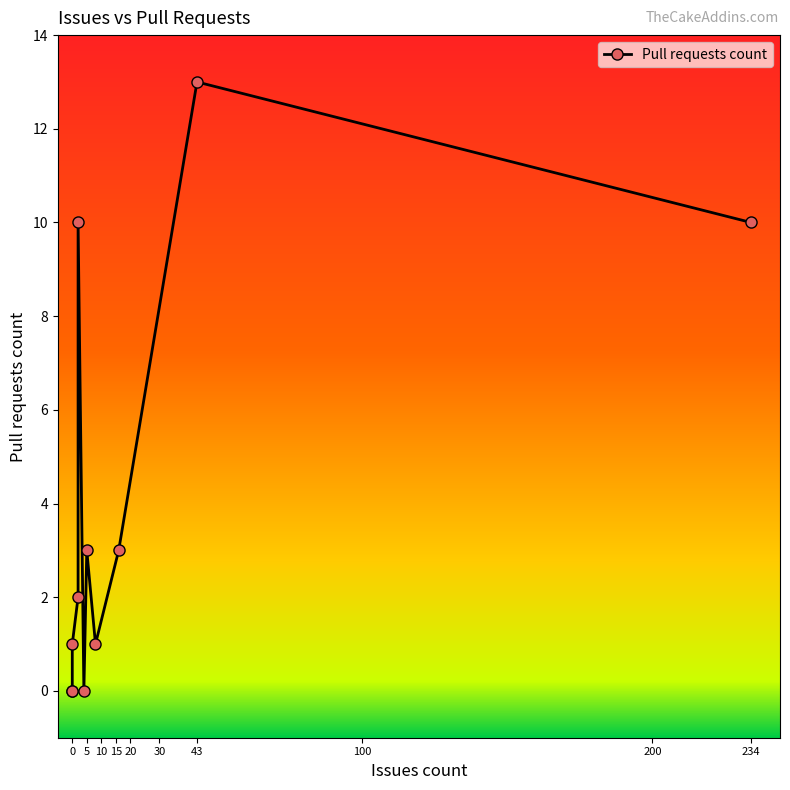

List the labels in order of value, smallest first.

Cake.ClickOnce.Recipe, Cake.Sitecore.Recipe, Cake.Wyam.Recipe, Cake.Dungeon, Cake.VsCode.Recipe, Cake.Sitecore, Cake.IntelliJ.Recipe, Cake.Issues.Recipe, Cake.Addin.Analyzer, Cake.Tool, Cake.Recipe